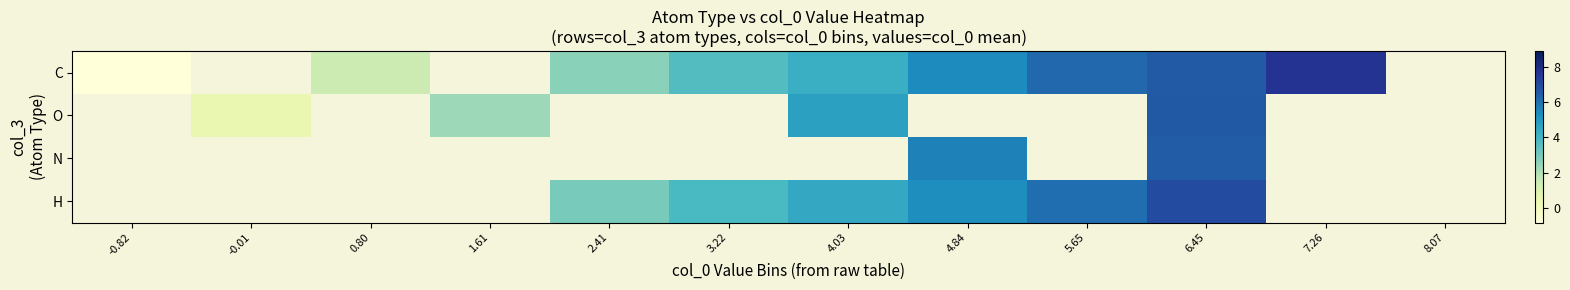

Is the value of N at 6.45 greater than the value of C at 8.07?

No